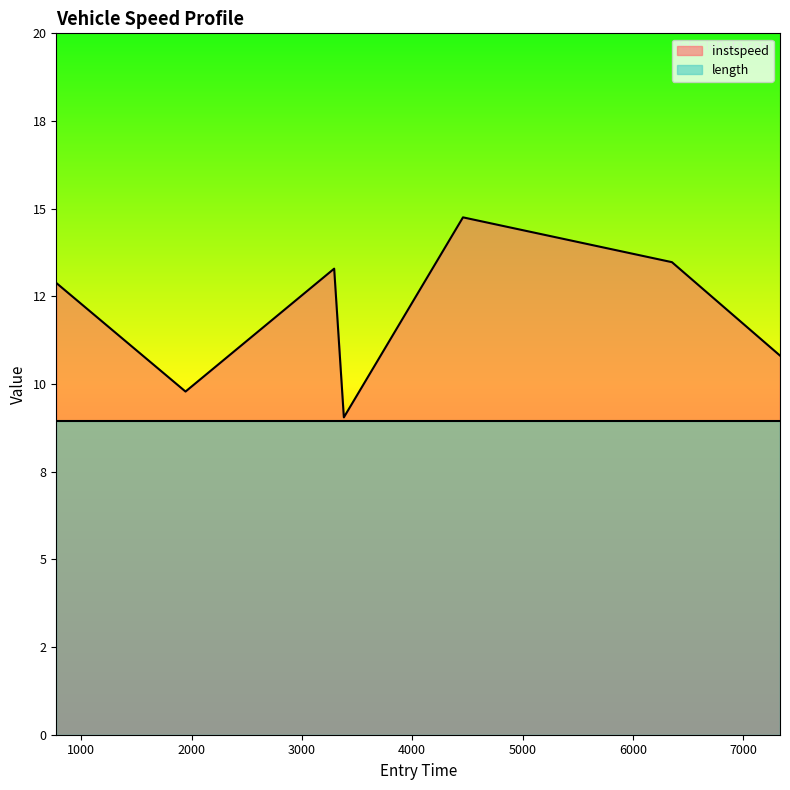

Reading left to right, list all the values displayed in this chart.

773.0615678469779=12.9	1944.7318438901714=9.8	3292.273526320465=13.3	3380.113705478856=9.0	4460.126383286581=14.8	6354.412030224437=13.5	7334.164057839511=10.8